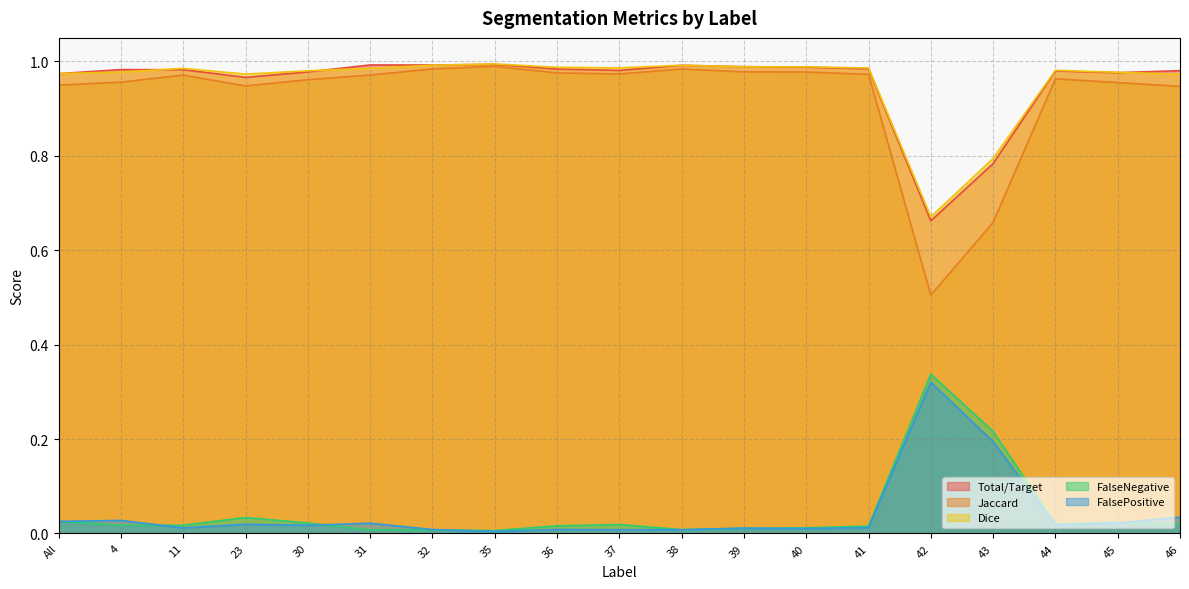

Which category has the highest value in the Dice series?

35